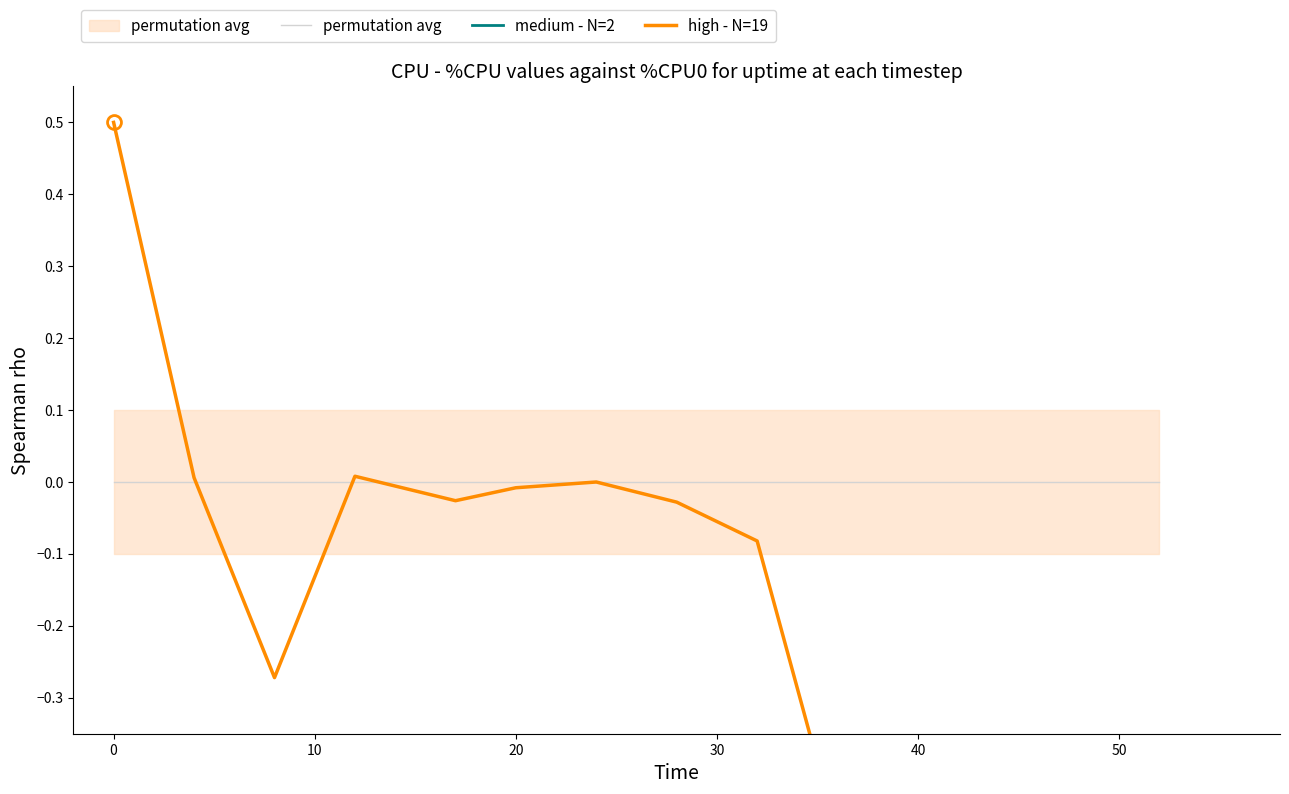

Which has a higher value, 28 or 24?

24